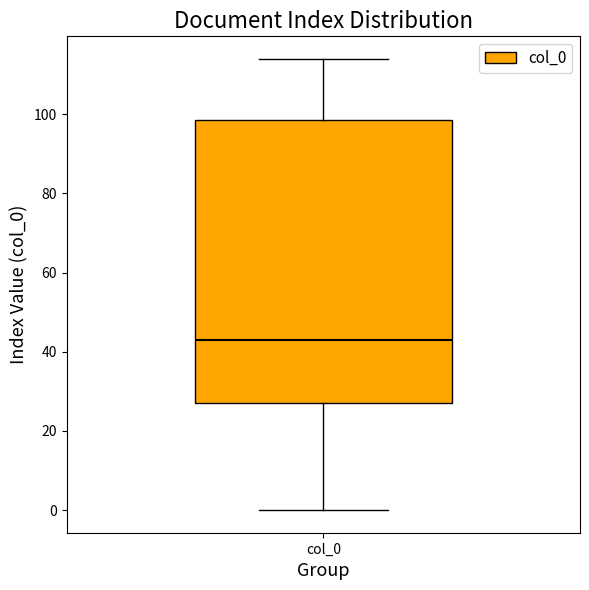

Read this box plot against the y-axis: the position of the median line, the range covered by the box, and the ends of both whiskers. The values are not printed on the chart, so give them approximately, as read against the axis.

median 44, box 28 to 98, whiskers 0 to 114